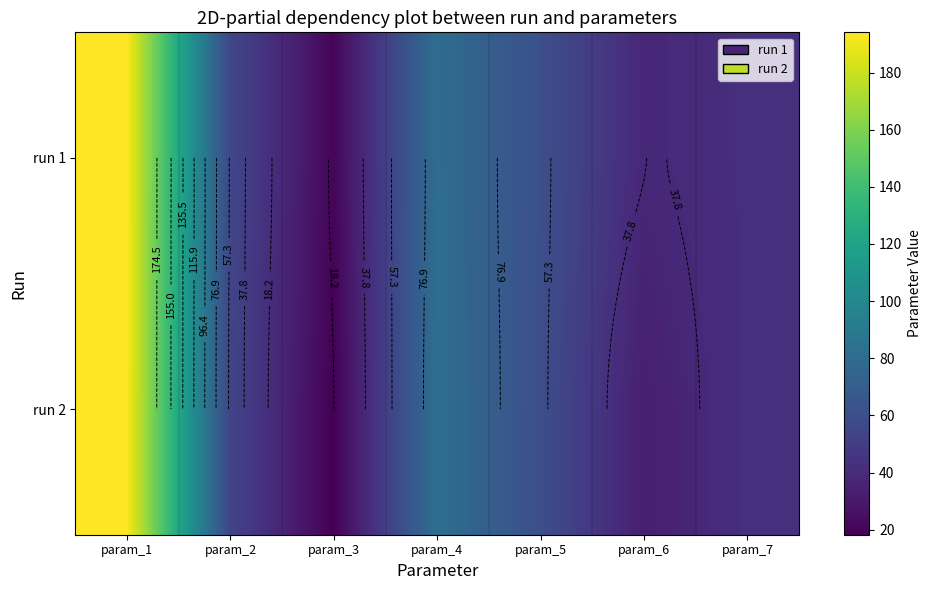

Rank the categories by run 1 value from highest to lowest.

param_1, param_4, param_5, param_2, param_7, param_6, param_3